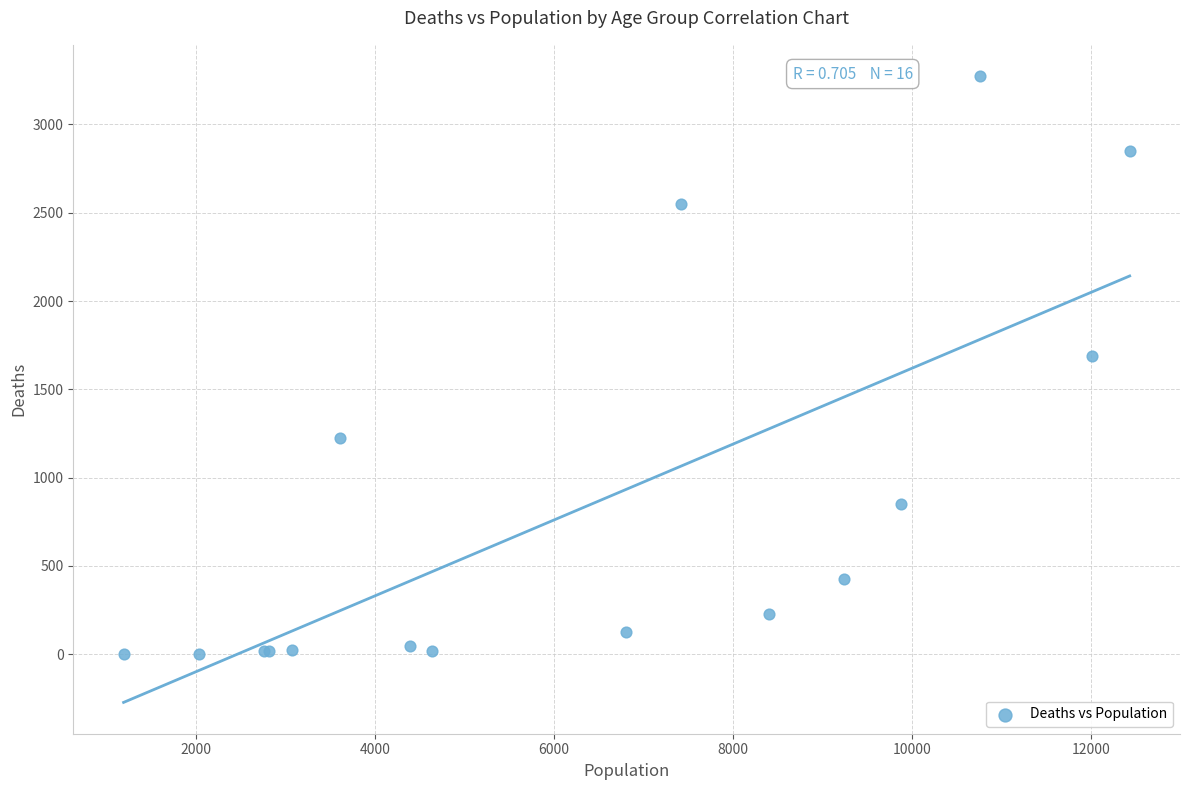

What Y value in the scatter plot is closest to 1638?

1690